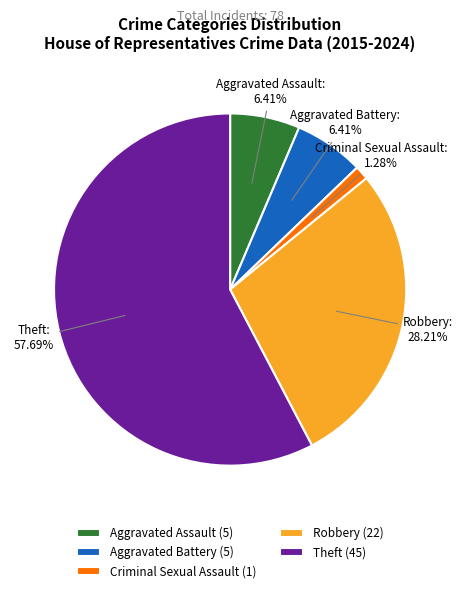

To the nearest percent, what is the combined percentage of Criminal Sexual Assault and Aggravated Assault?

8%